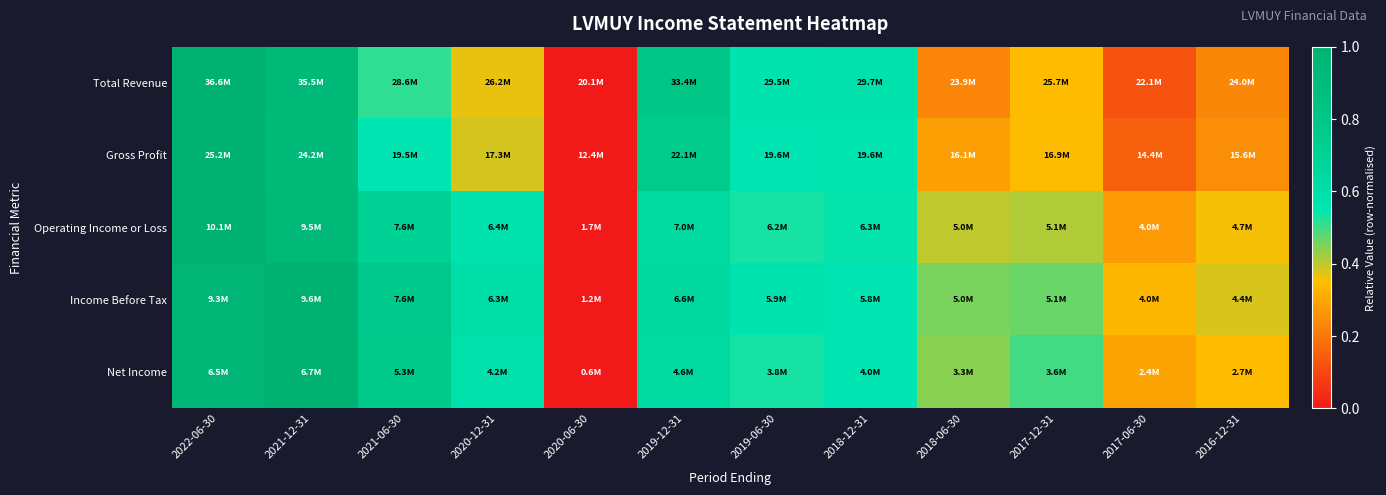

Reading left to right, list all the values displayed in this chart.

Total Revenue: 2022-06-30=1.0	2021-12-31=0.9	2021-06-30=0.5	2020-12-31=0.4	2020-06-30=0.0	2019-12-31=0.8	2019-06-30=0.6	2018-12-31=0.6	2018-06-30=0.2	2017-12-31=0.3	2017-06-30=0.1	2016-12-31=0.2
Gross Profit: 2022-06-30=1.0	2021-12-31=0.9	2021-06-30=0.6	2020-12-31=0.4	2020-06-30=0.0	2019-12-31=0.8	2019-06-30=0.6	2018-12-31=0.6	2018-06-30=0.3	2017-12-31=0.3	2017-06-30=0.2	2016-12-31=0.2
Operating Income or Loss: 2022-06-30=1.0	2021-12-31=0.9	2021-06-30=0.7	2020-12-31=0.6	2020-06-30=0.0	2019-12-31=0.6	2019-06-30=0.5	2018-12-31=0.5	2018-06-30=0.4	2017-12-31=0.4	2017-06-30=0.3	2016-12-31=0.4
Income Before Tax: 2022-06-30=1.0	2021-12-31=1.0	2021-06-30=0.8	2020-12-31=0.6	2020-06-30=0.0	2019-12-31=0.6	2019-06-30=0.6	2018-12-31=0.6	2018-06-30=0.5	2017-12-31=0.5	2017-06-30=0.3	2016-12-31=0.4
Net Income: 2022-06-30=1.0	2021-12-31=1.0	2021-06-30=0.8	2020-12-31=0.6	2020-06-30=0.0	2019-12-31=0.6	2019-06-30=0.5	2018-12-31=0.6	2018-06-30=0.4	2017-12-31=0.5	2017-06-30=0.3	2016-12-31=0.3